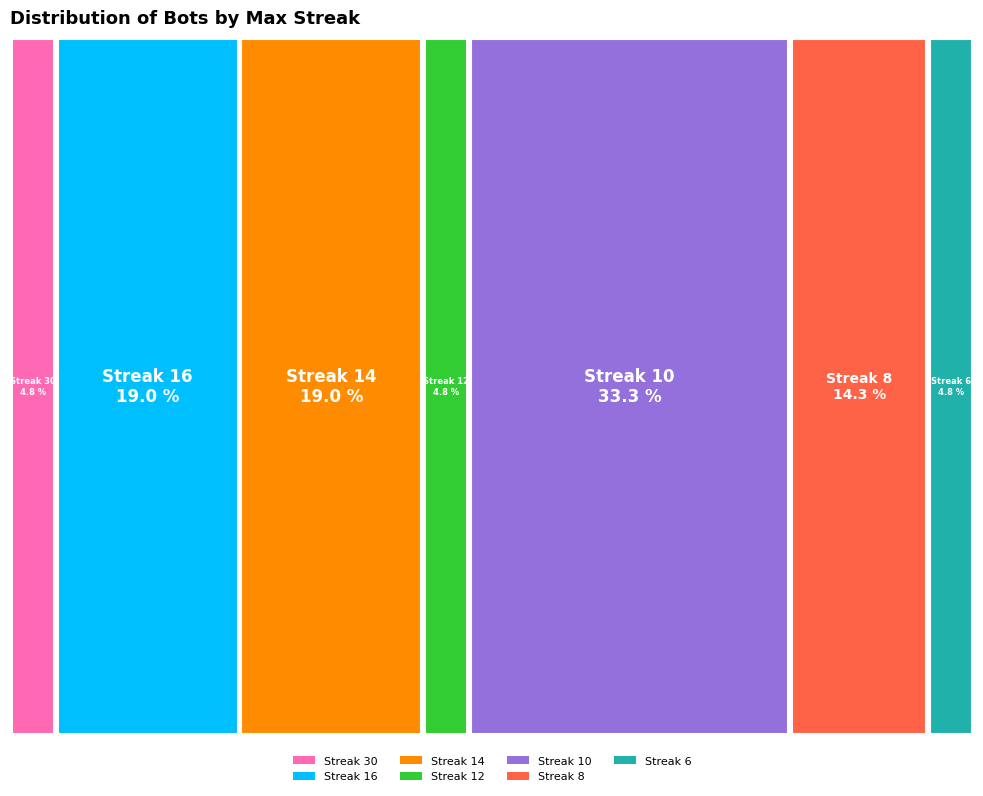

What is the smallest slice in the pie chart?

6